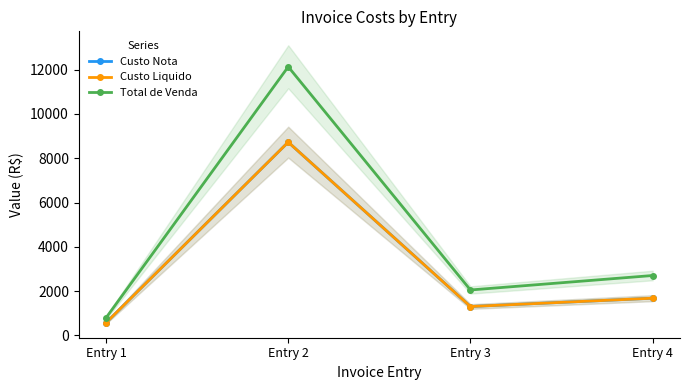

What are all the series names shown in the legend?

Custo Nota, Custo Liquido, Total de Venda